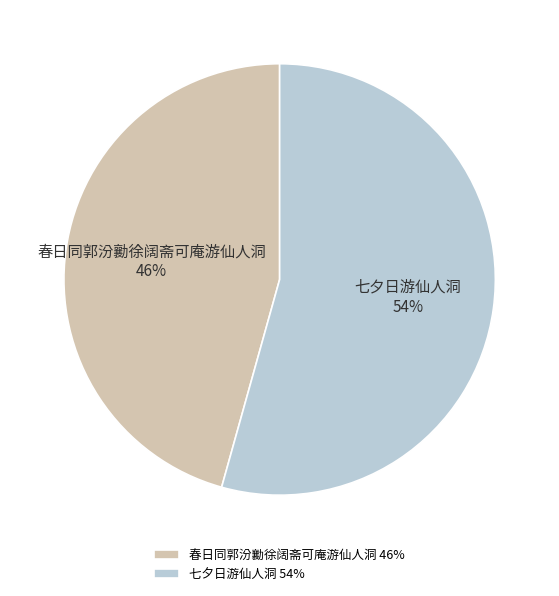

Combined, do 春日同郭汾勷徐阔斋可庵游仙人洞 46% and 七夕日游仙人洞 54% account for over 50%?

Yes